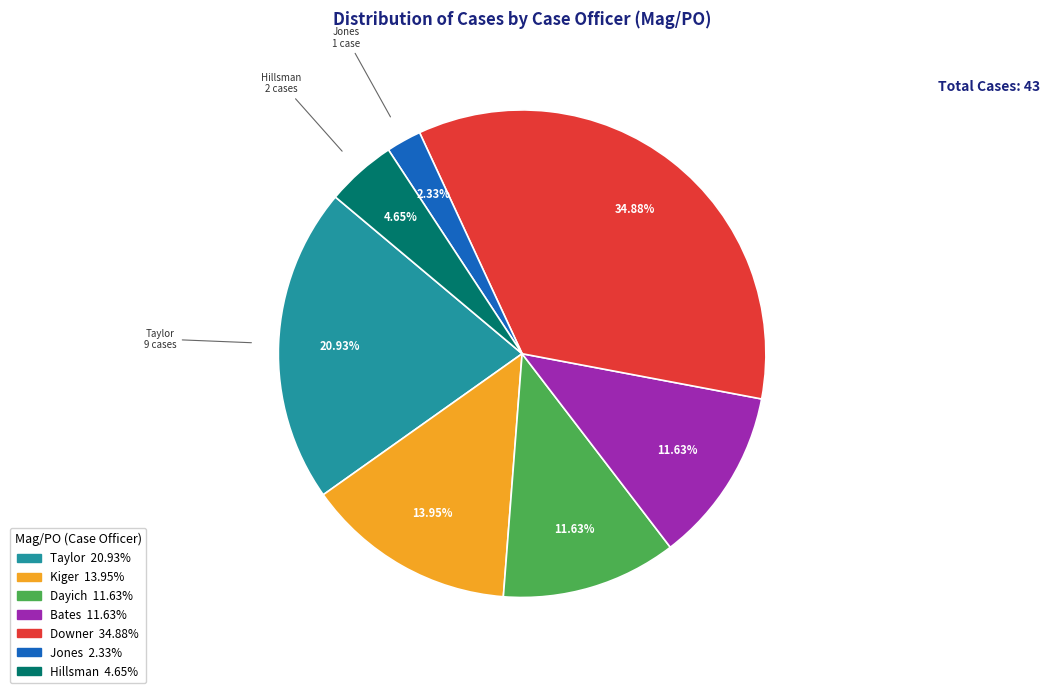

How many slices are in this pie chart?

7